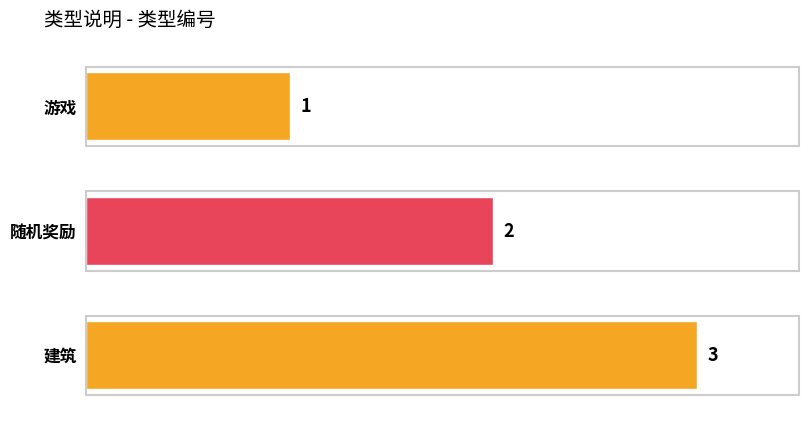

What is the sum of all values?

6